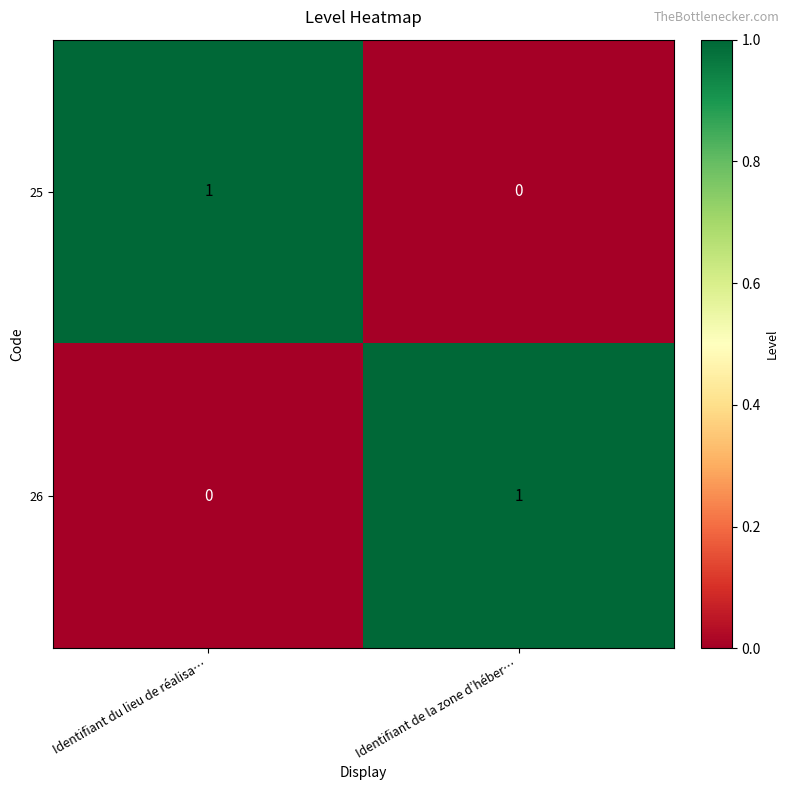

At which label is 26 closest to 0?

Identifiant du lieu de réalisa…